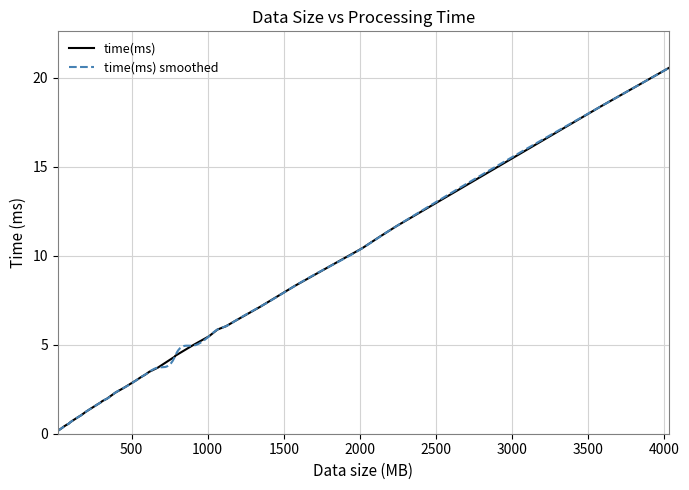

At which category does the chart reach its peak across all series?

4032